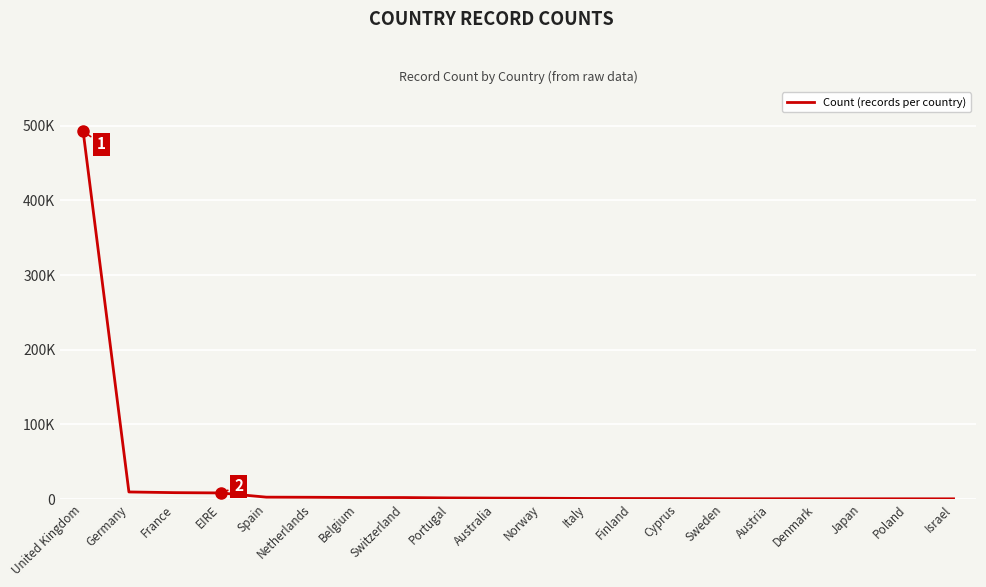

Is this an area chart (filled region under the line)?

No